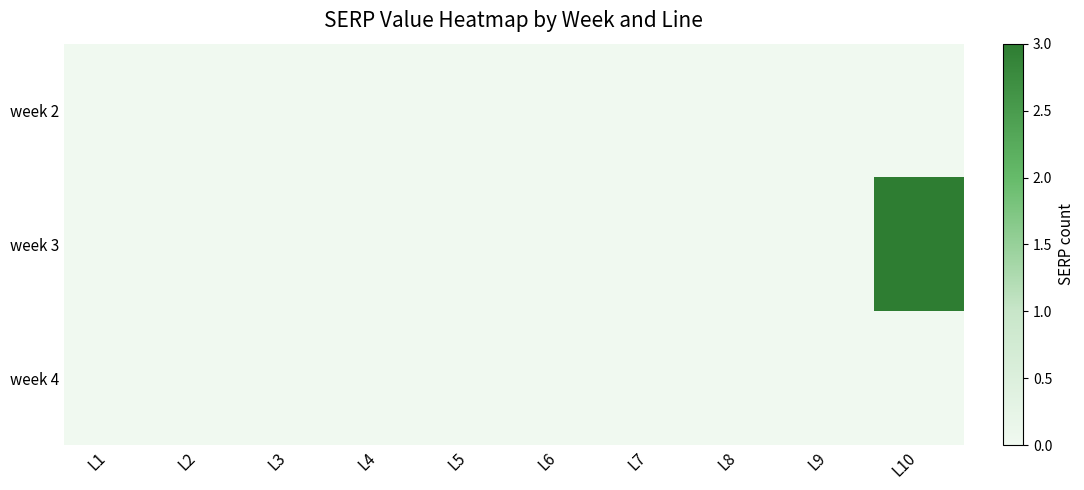

At which category is the sum across all series the highest?

L10